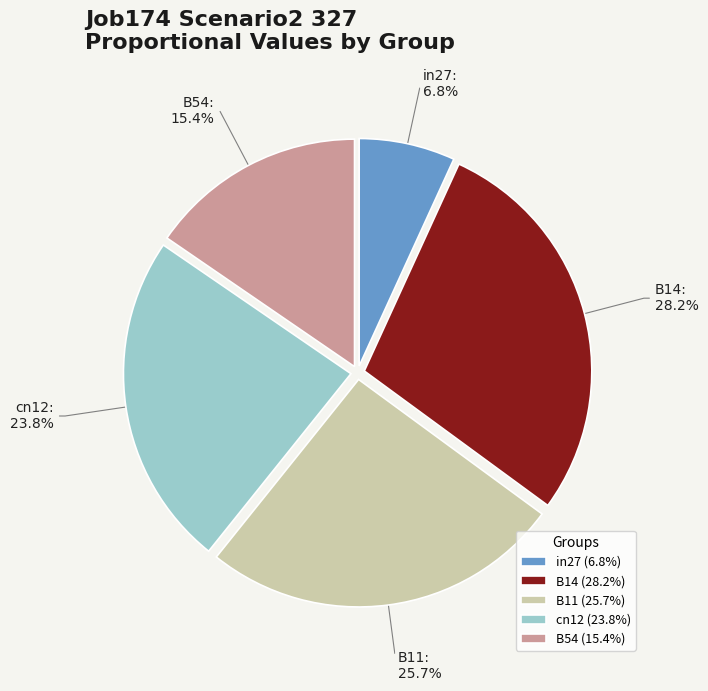

What percentage is NOT represented by B54?

84.6%